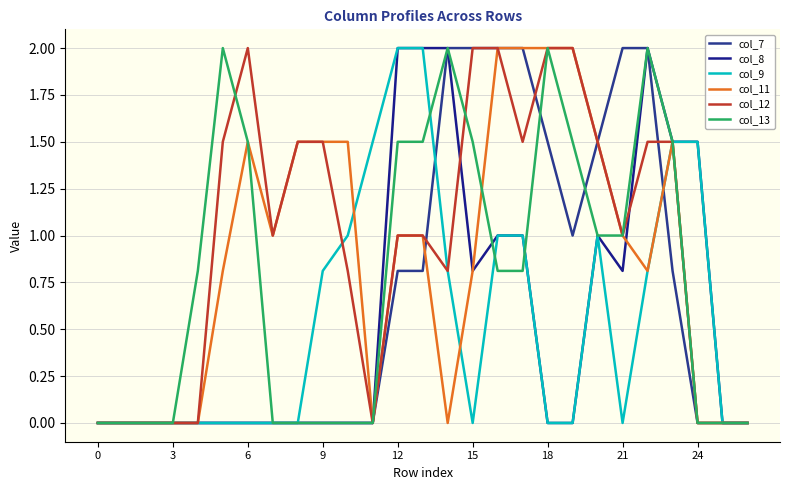

Which series ends up on top after the final intersection of col_12 and col_13?

col_12